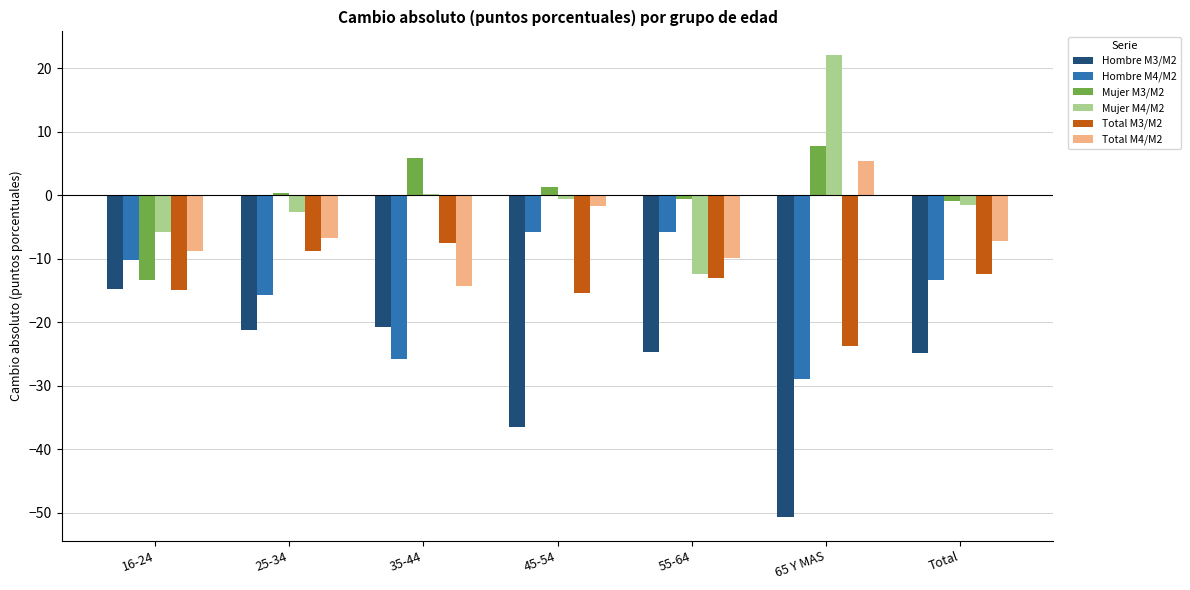

What are all the series names shown in the legend?

Hombre M3/M2, Hombre M4/M2, Mujer M3/M2, Mujer M4/M2, Total M3/M2, Total M4/M2